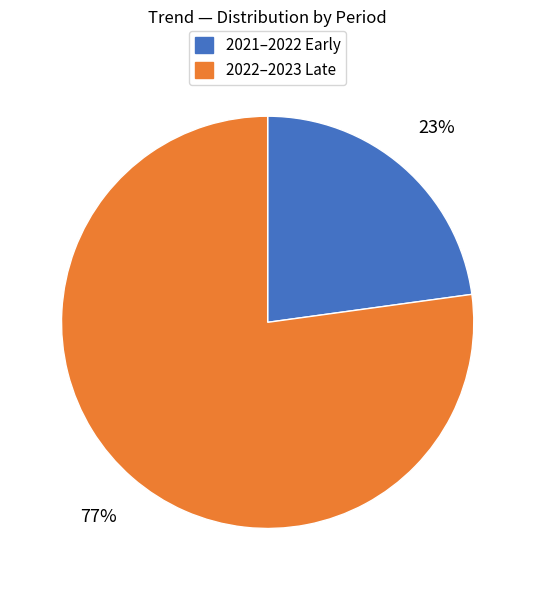

To the nearest percent, what is the difference between the largest and smallest slice percentages?

54%